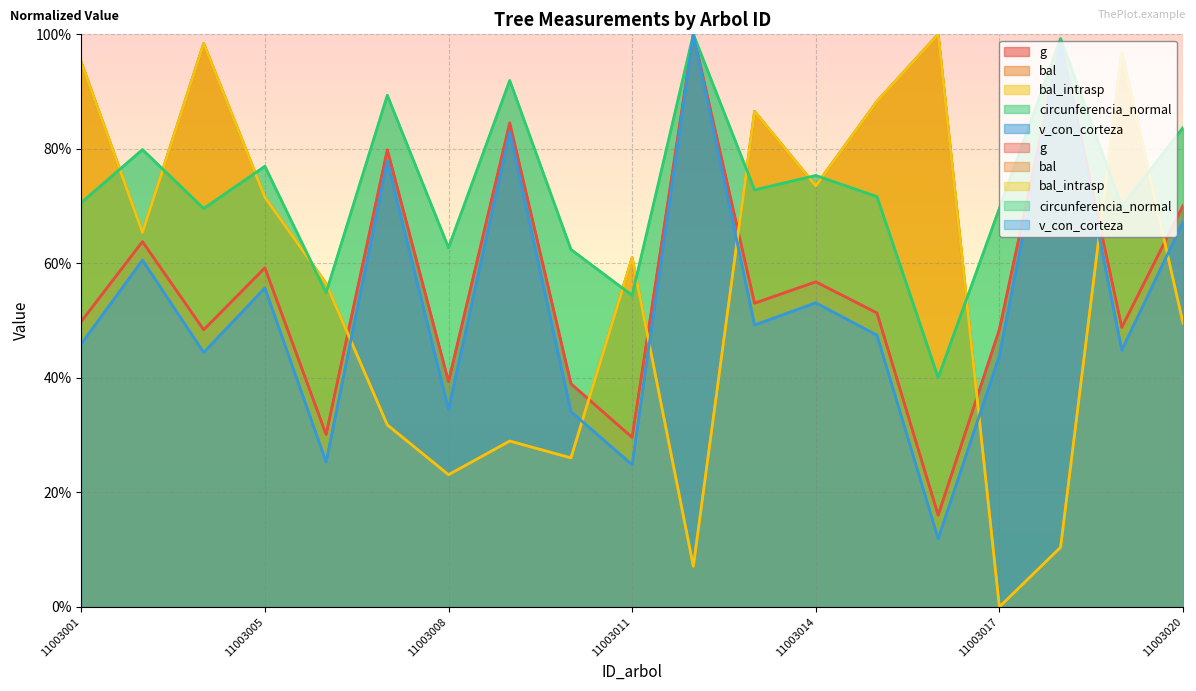

True or false: circunferencia_normal and v_con_corteza cross at least once.

False